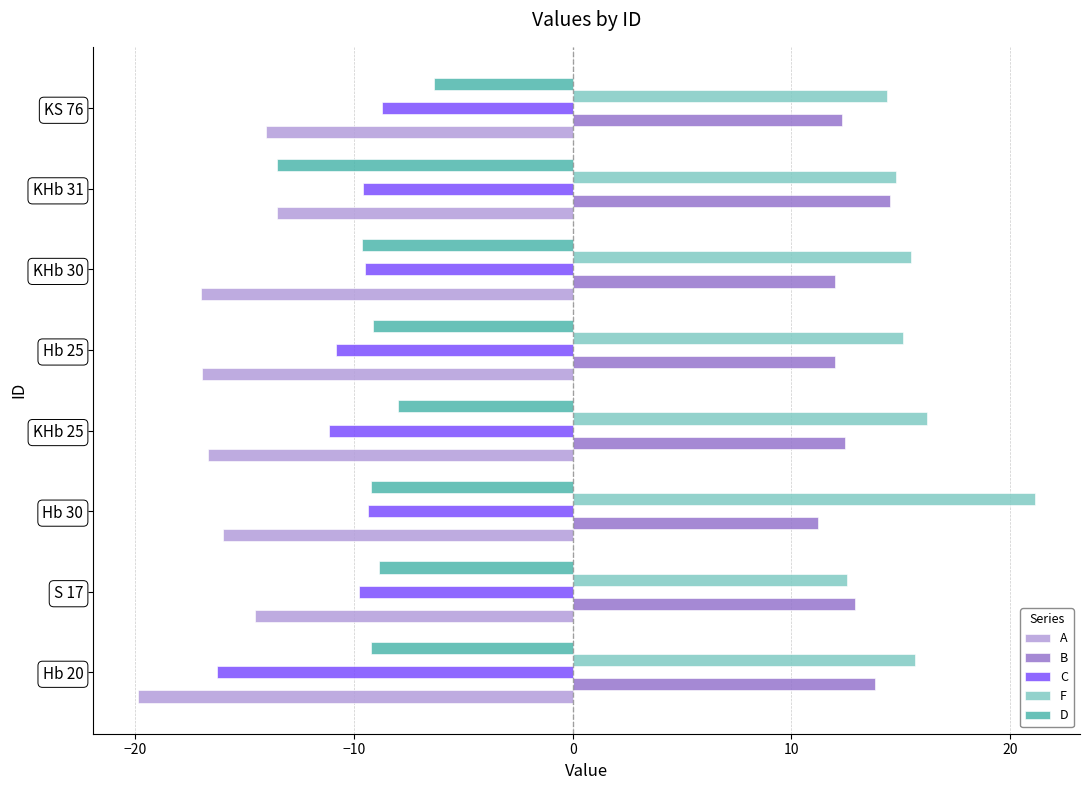

At KS 76, list the series in order from smallest to largest.

A, C, D, B, F